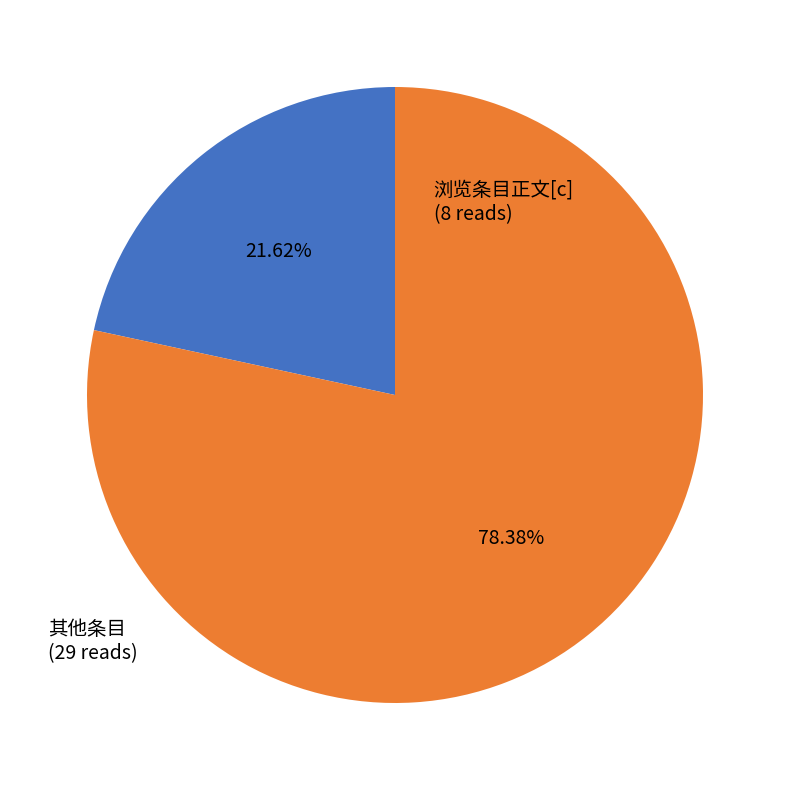

Is there any slice that represents more than half of the pie?

Yes